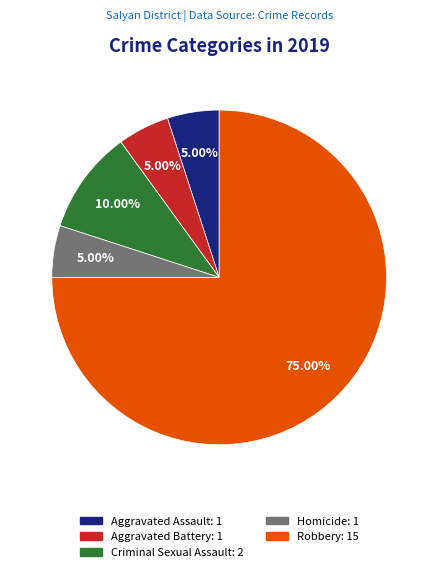

How many segments does this pie chart have?

5